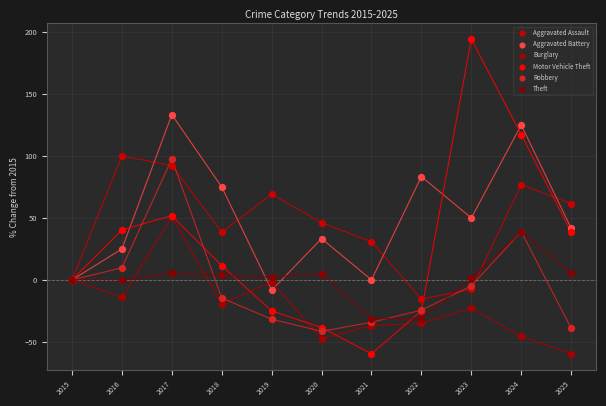

What are all the series names shown in the legend?

Aggravated Assault, Aggravated Battery, Burglary, Motor Vehicle Theft, Robbery, Theft